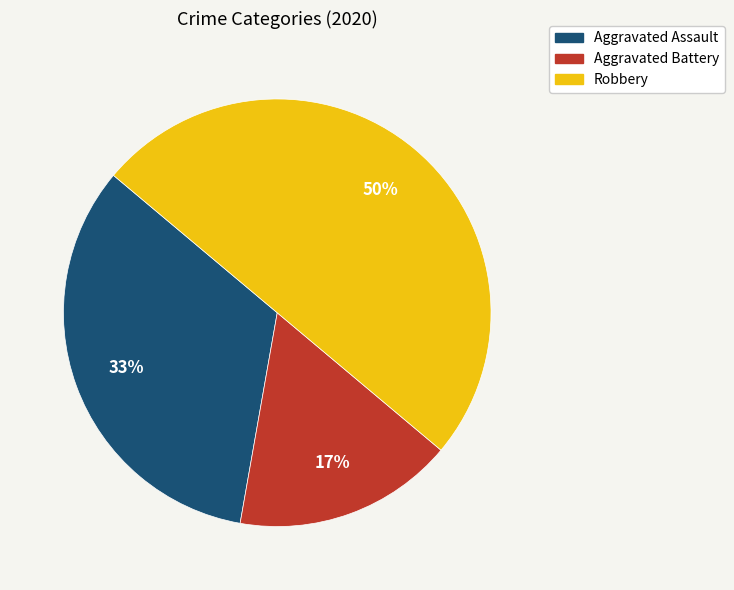

How many segments does this pie chart have?

3